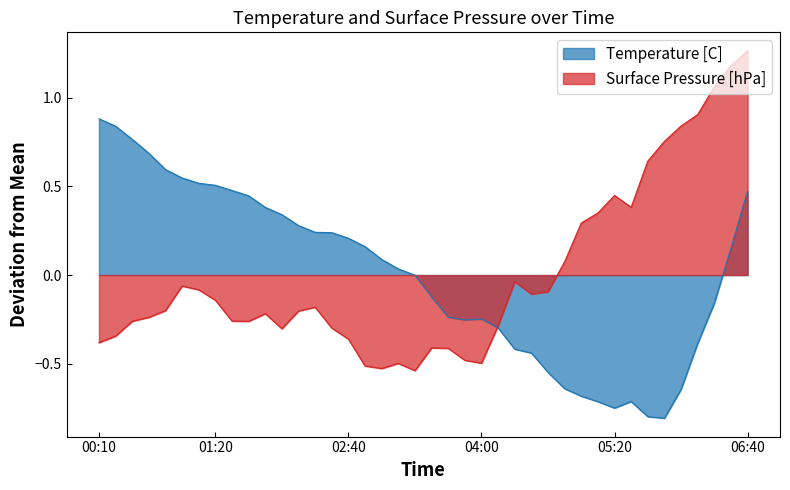

At how many categories does at least one series exceed 0?

31